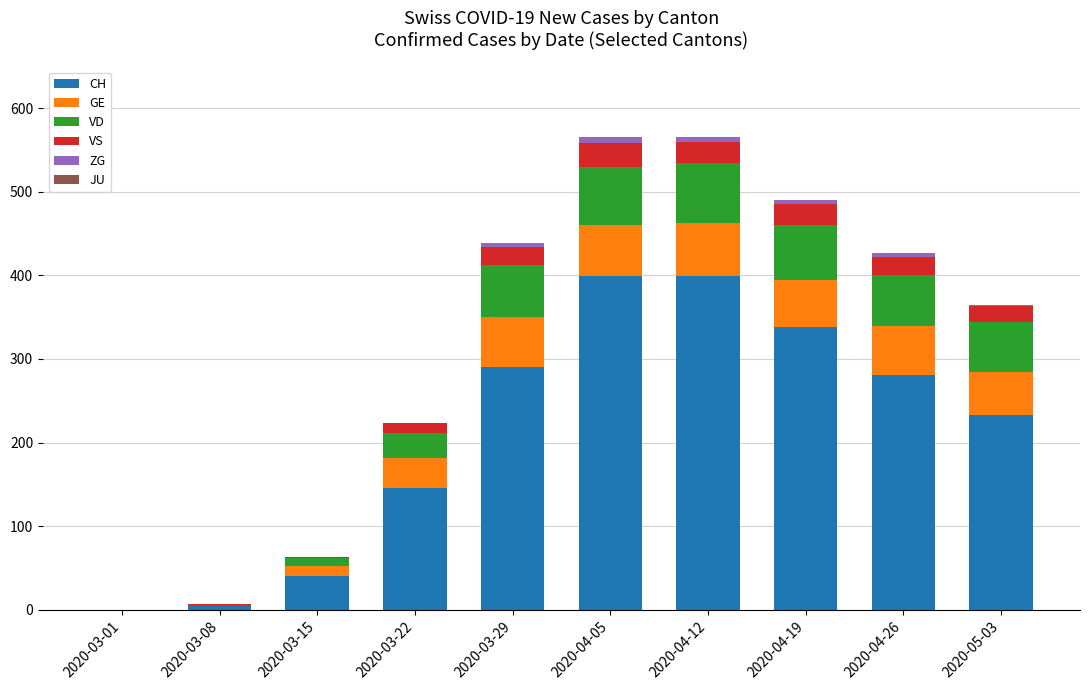

What is the maximum value for CH?

399